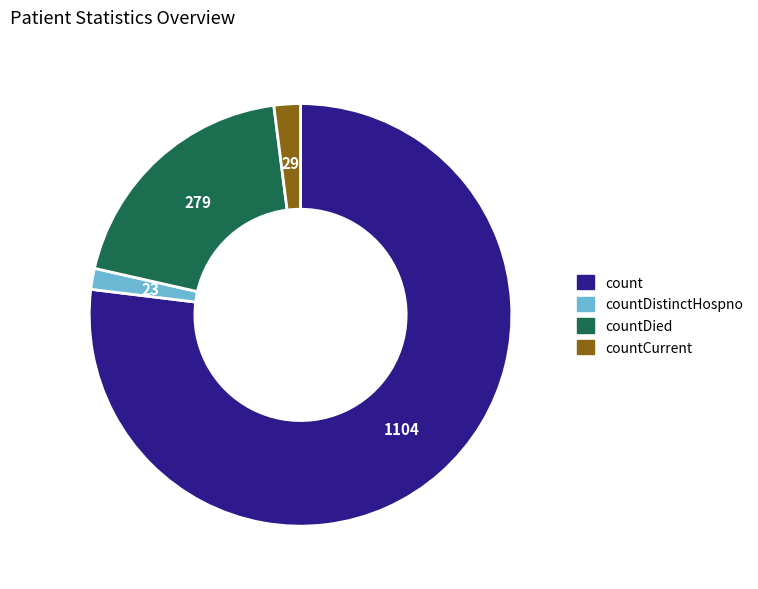

Does countDistinctHospno represent more than half of the total?

No